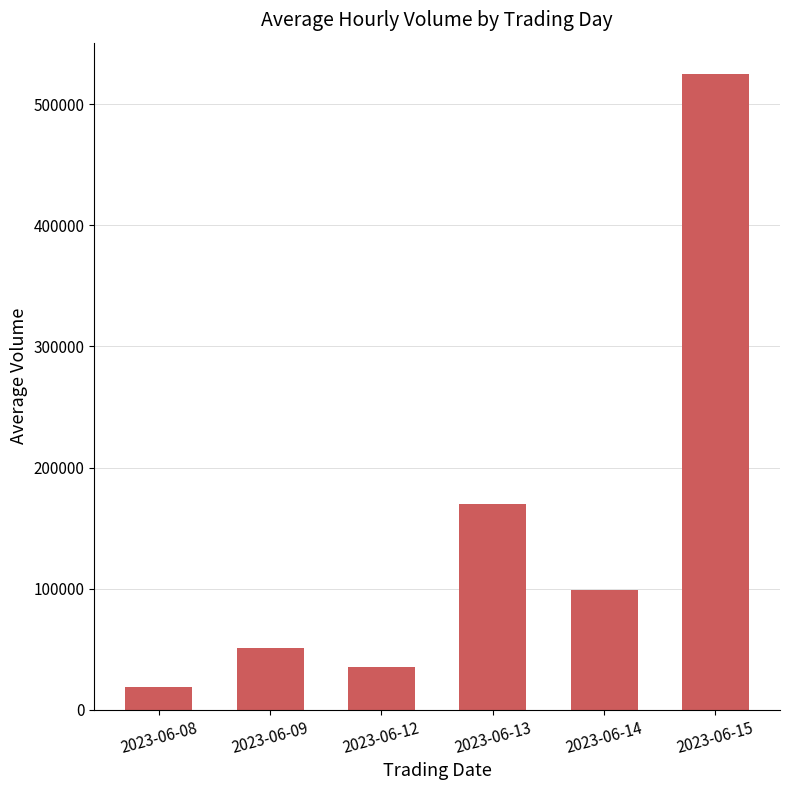

How many categories are shown in the chart?

6